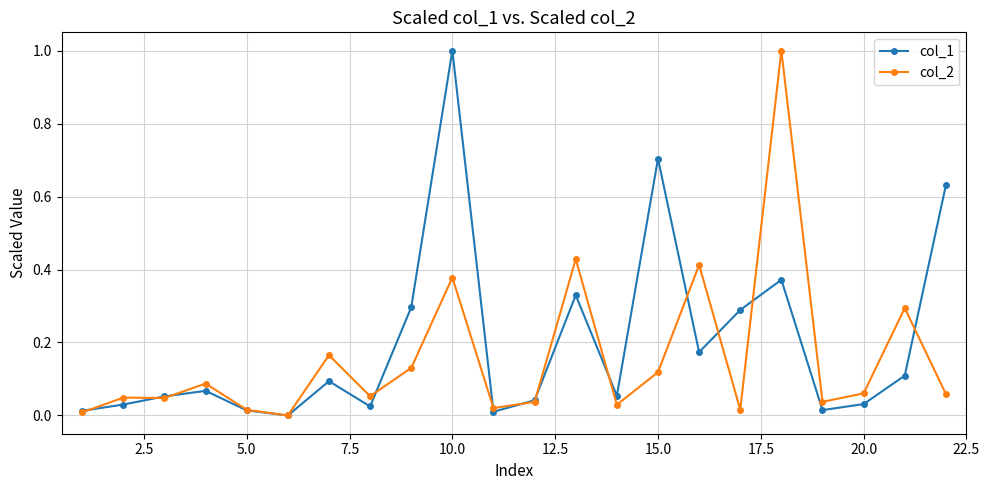

True or false: col_1 has more than 2 points higher than both neighbors.

True